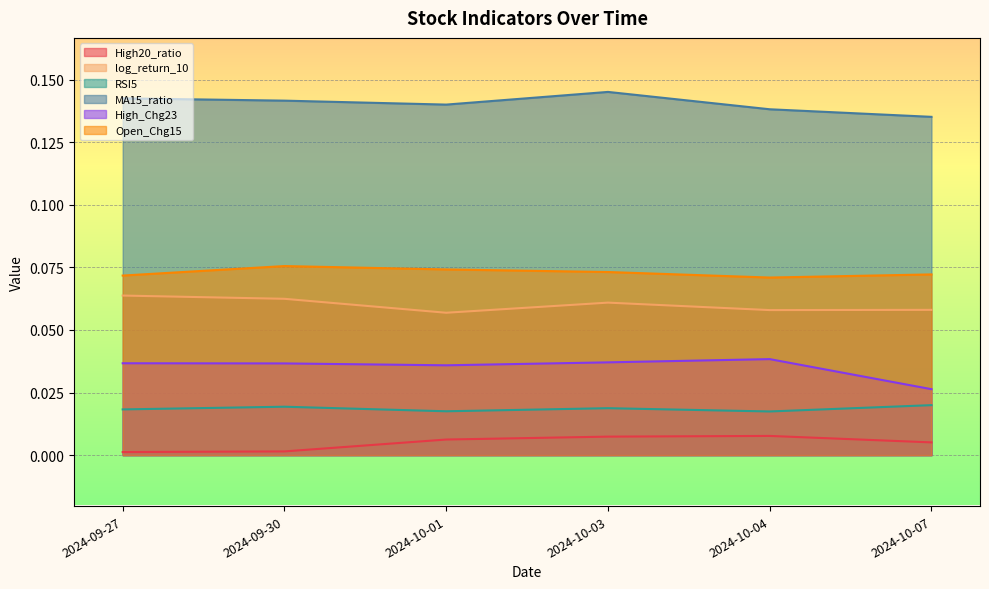

Read the log_return_10 value at 2024-09-27.

0.1